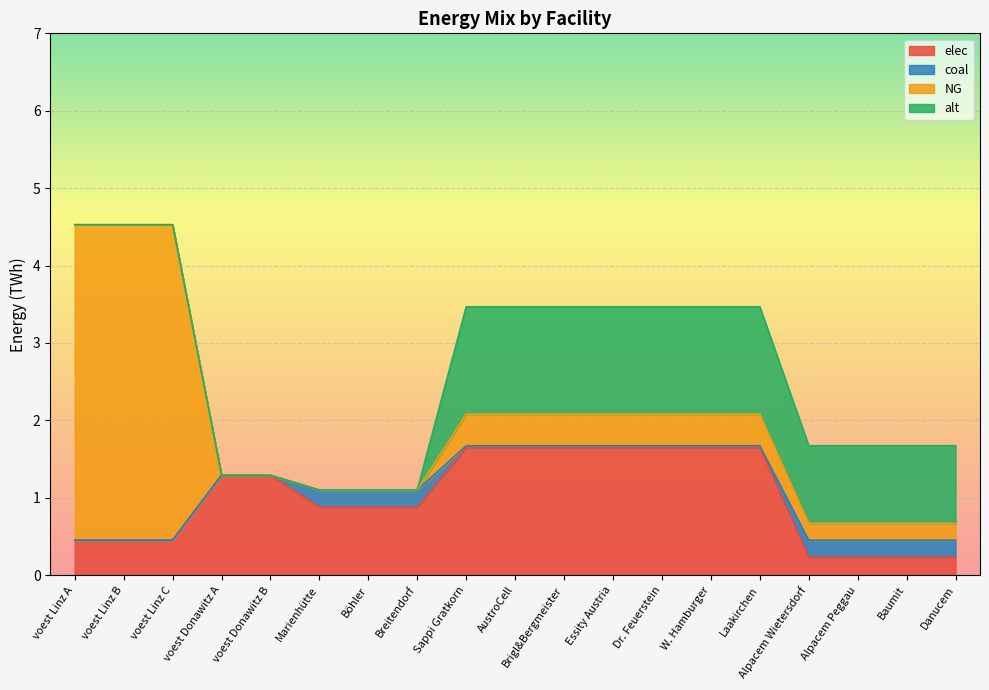

Reading left to right, what are all the values shown in this chart?

elec: 0.5	0.5	0.5	1.3	1.3	0.9	0.9	0.9	1.7	1.7	1.7	1.7	1.7	1.7	1.7	0.2	0.2	0.2	0.2
coal: 0.0	0.0	0.0	0.0	0.0	0.2	0.2	0.2	0.0	0.0	0.0	0.0	0.0	0.0	0.0	0.2	0.2	0.2	0.2
NG: 4.1	4.1	4.1	0.0	0.0	0.0	0.0	0.0	0.4	0.4	0.4	0.4	0.4	0.4	0.4	0.2	0.2	0.2	0.2
alt: 0.0	0.0	0.0	0.0	0.0	0.0	0.0	0.0	1.4	1.4	1.4	1.4	1.4	1.4	1.4	1.0	1.0	1.0	1.0